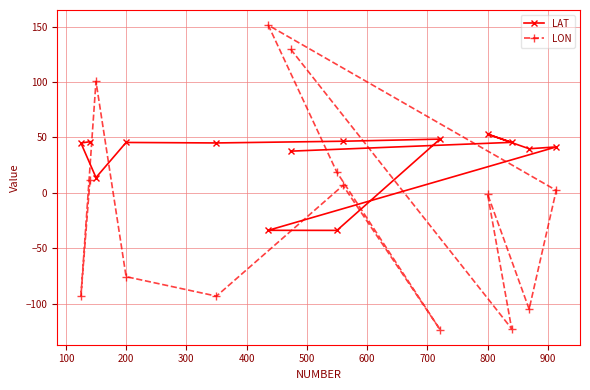

What is the maximum value shown in the chart?

151.2